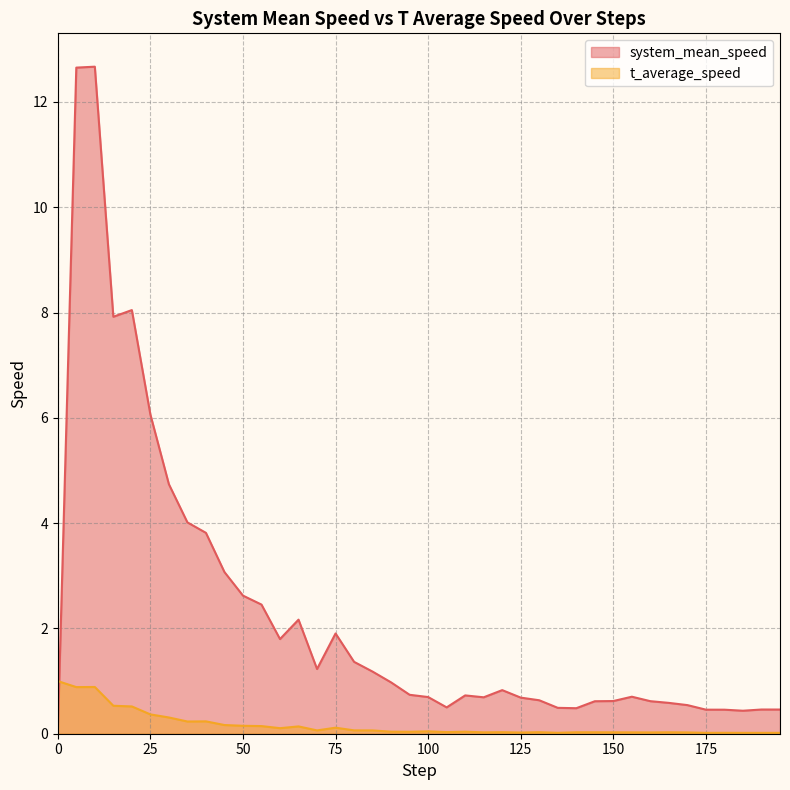

Does the chart display data point markers on the line(s)?

No